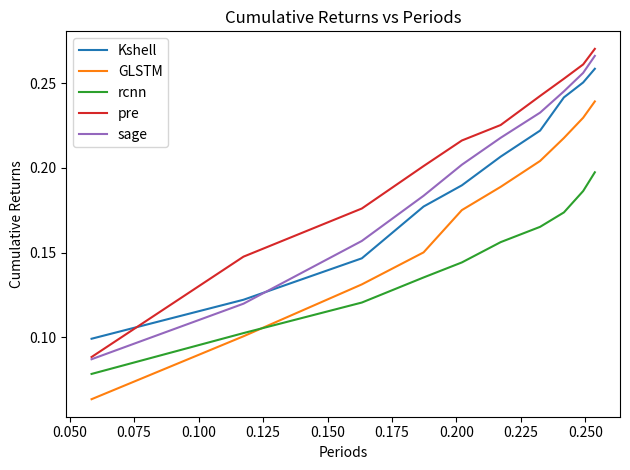

How many sage values are between 0 and 1?

10